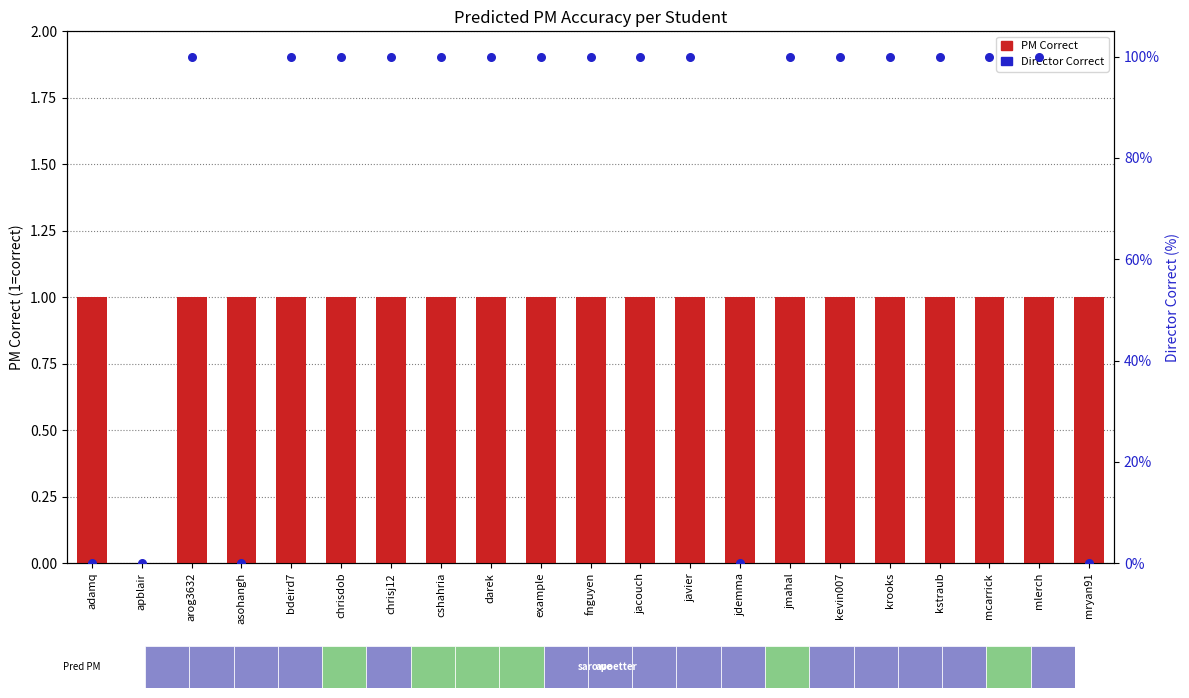

At how many categories does at least one series exceed 0?

20